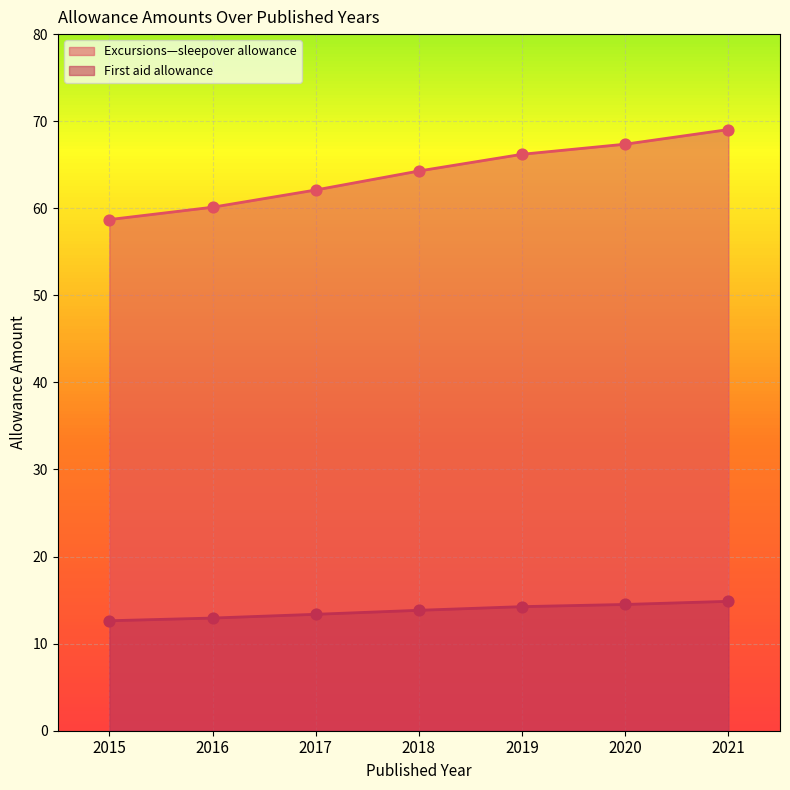

Which series has the largest Y range (max minus min)?

Excursions—sleepover allowance